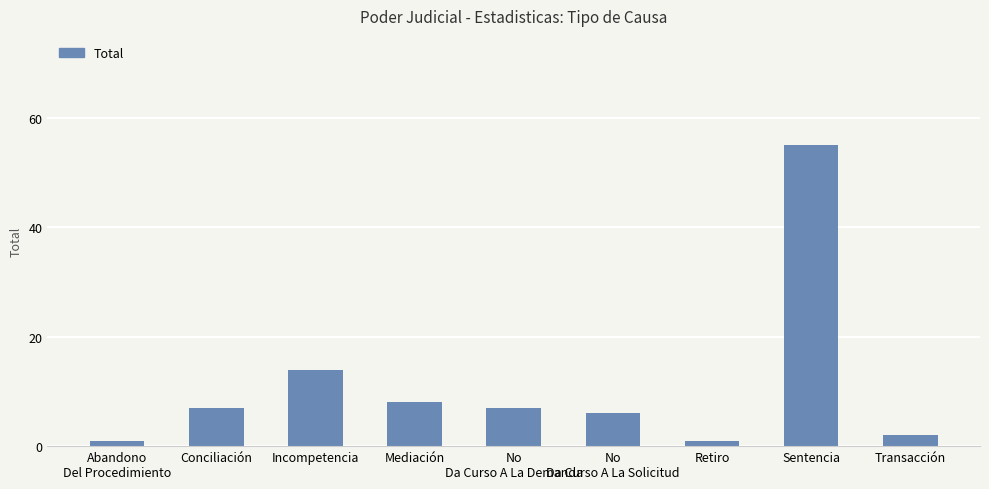

How many data points does each series have?

9